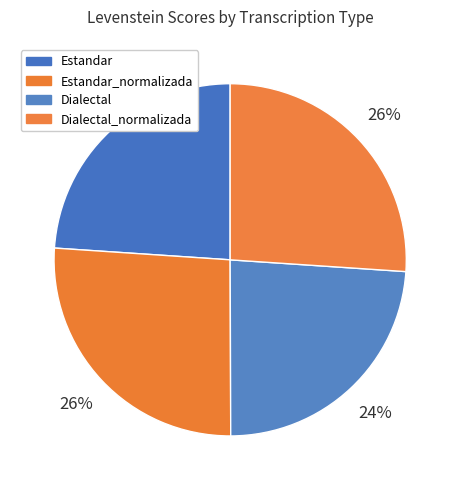

Count the number of slices in the pie.

4